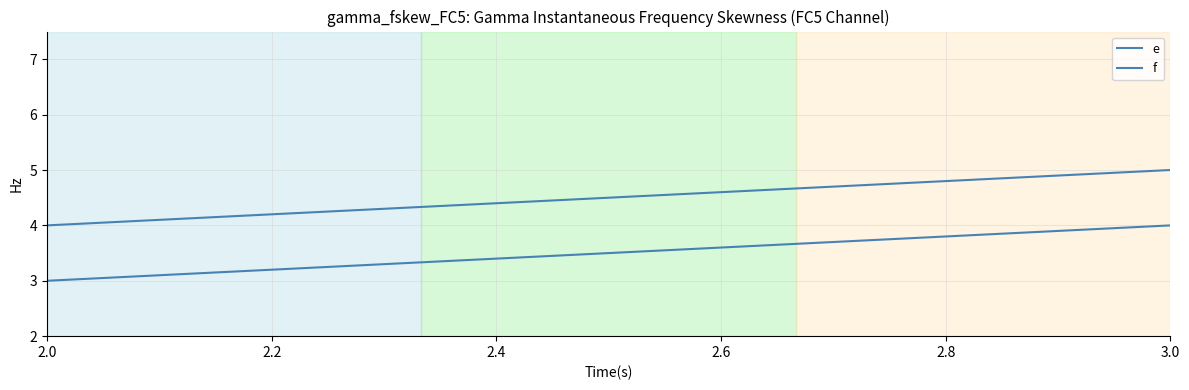

List the series in order of their peak value, lowest first.

e, f